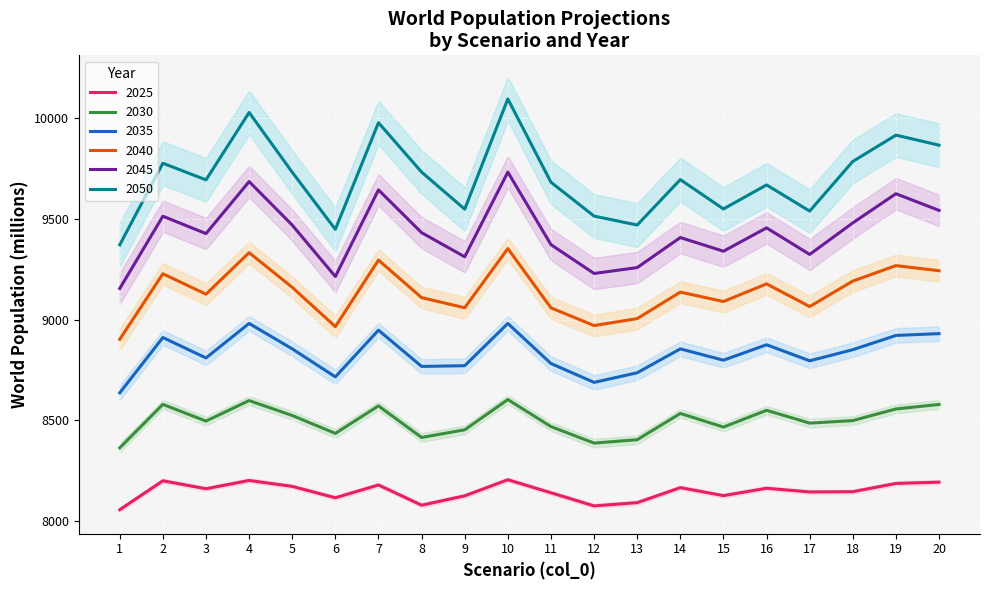

What are all the series names shown in the legend?

2025, 2030, 2035, 2040, 2045, 2050